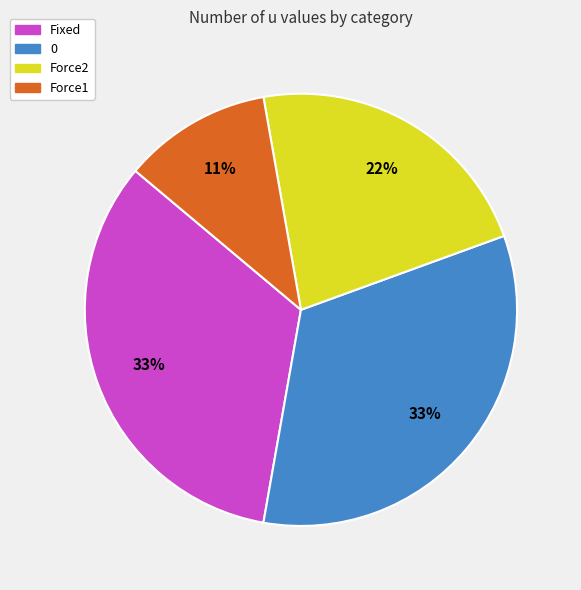

Is there any slice that represents more than half of the pie?

No